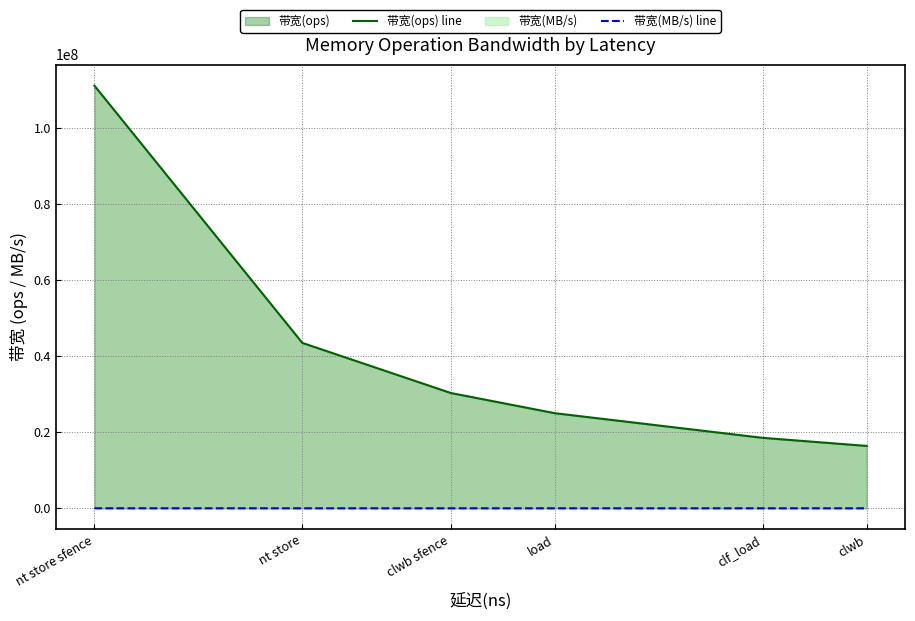

Is it true that 带宽(ops) line equals 52543547 at clwb sfence?

False